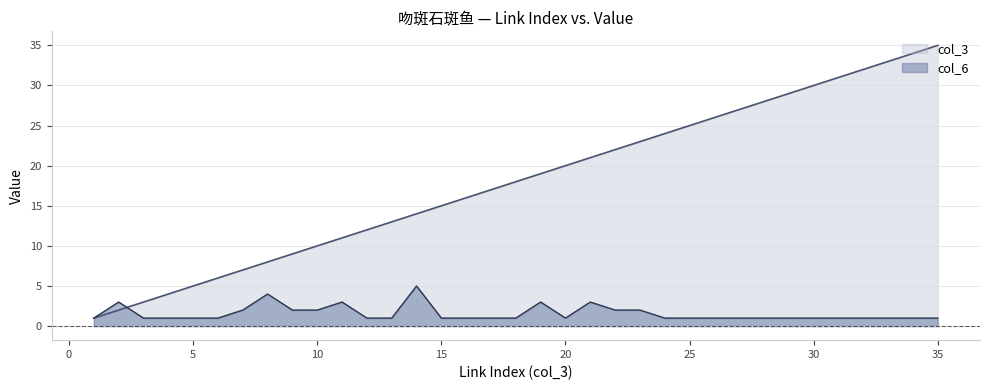

Reading right to left, list all the values displayed in this chart.

col_3: 35	34	33	32	31	30	29	28	27	26	25	24	23	22	21	20	19	18	17	16	15	14	13	12	11	10	9	8	7	6	5	4	3	2	1
col_6: 1	1	1	1	1	1	1	1	1	1	1	1	2	2	3	1	3	1	1	1	1	5	1	1	3	2	2	4	2	1	1	1	1	3	1